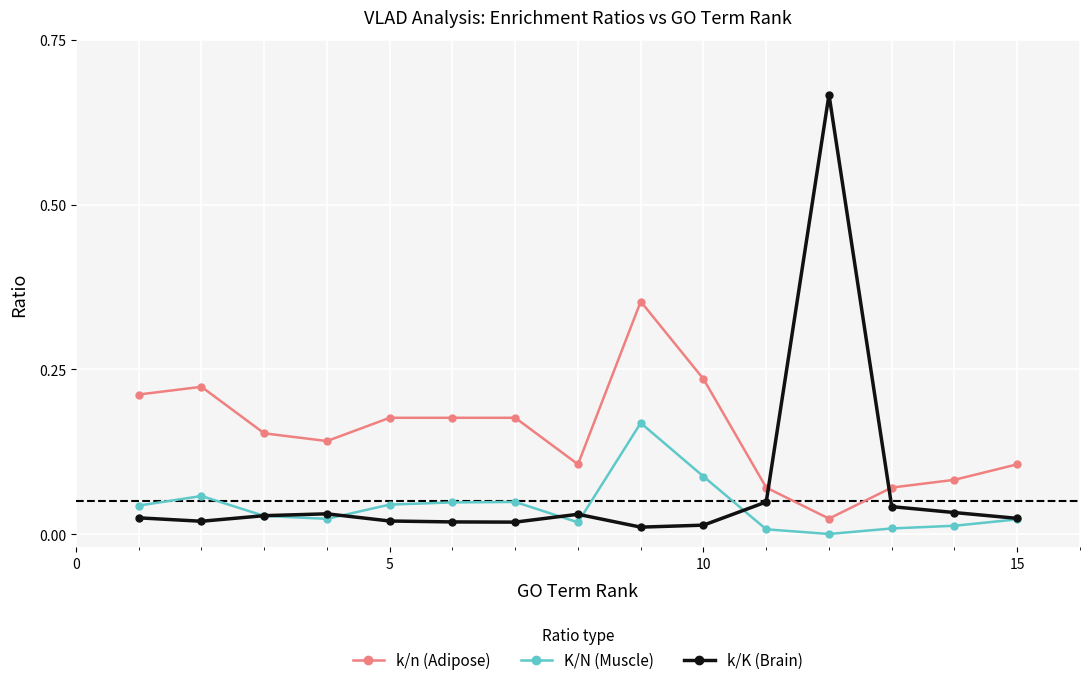

Rank the series by their maximum value, from lowest to highest.

K/N (Muscle), k/n (Adipose), k/K (Brain)